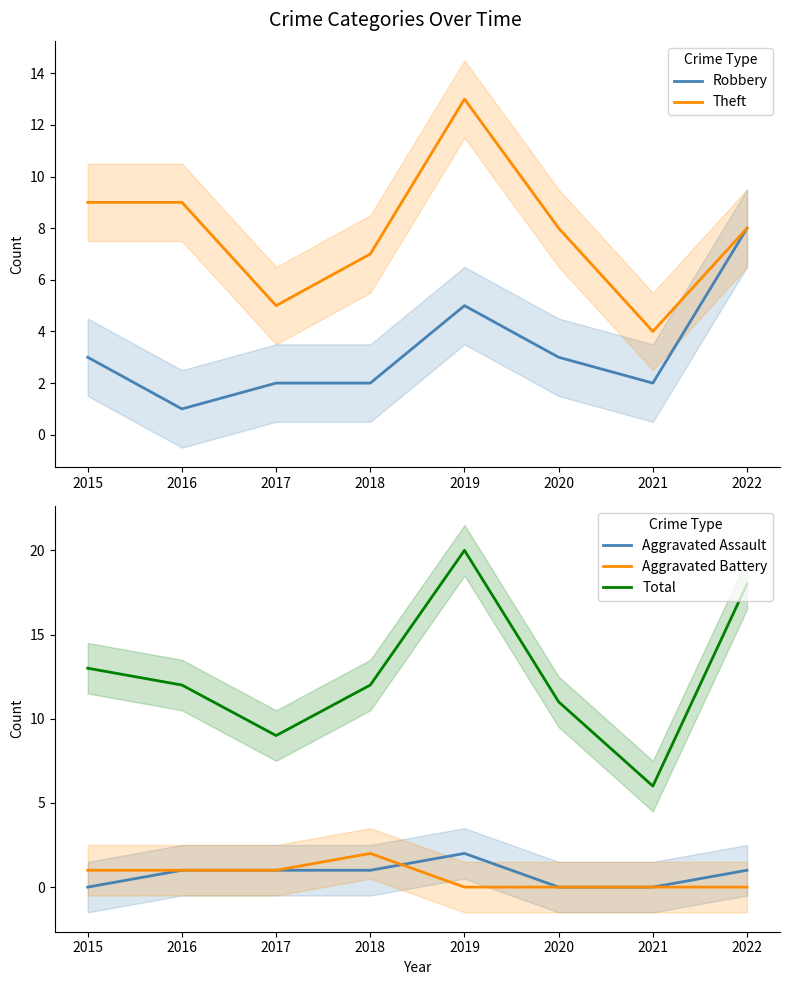

Reading left to right, list all the values displayed in this chart.

Robbery: 2015=3	2016=1	2017=2	2018=2	2019=5	2020=3	2021=2	2022=8
Theft: 2015=9	2016=9	2017=5	2018=7	2019=13	2020=8	2021=4	2022=8
Aggravated Assault: 2015=0	2016=1	2017=1	2018=1	2019=2	2020=0	2021=0	2022=1
Aggravated Battery: 2015=1	2016=1	2017=1	2018=2	2019=0	2020=0	2021=0	2022=0
Total: 2015=13	2016=12	2017=9	2018=12	2019=20	2020=11	2021=6	2022=18